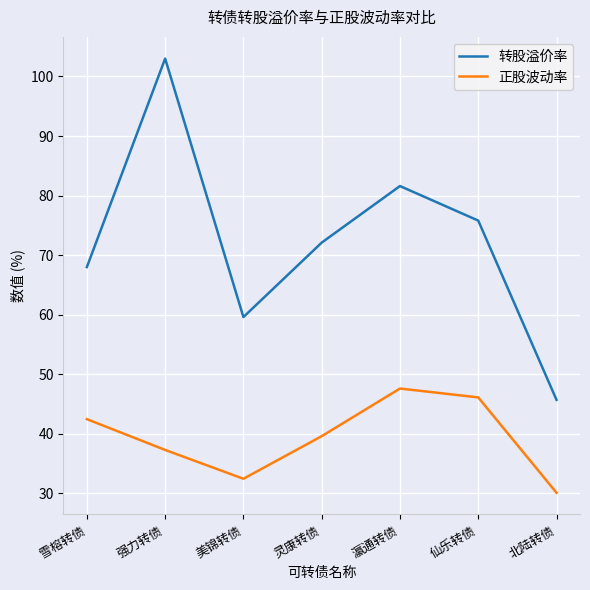

Rank the categories by 转股溢价率 value from highest to lowest.

强力转债, 瀛通转债, 仙乐转债, 灵康转债, 雪榕转债, 美锦转债, 北陆转债